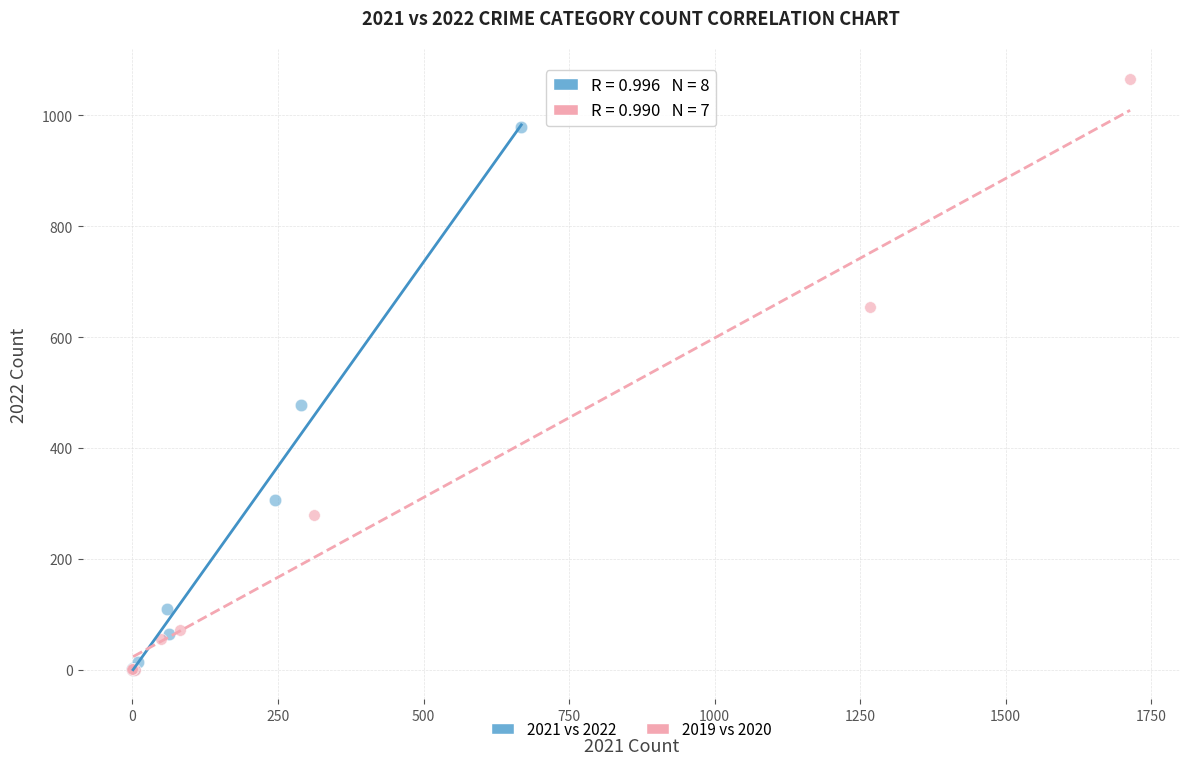

Which series has the widest spread of Y values?

2019 vs 2020